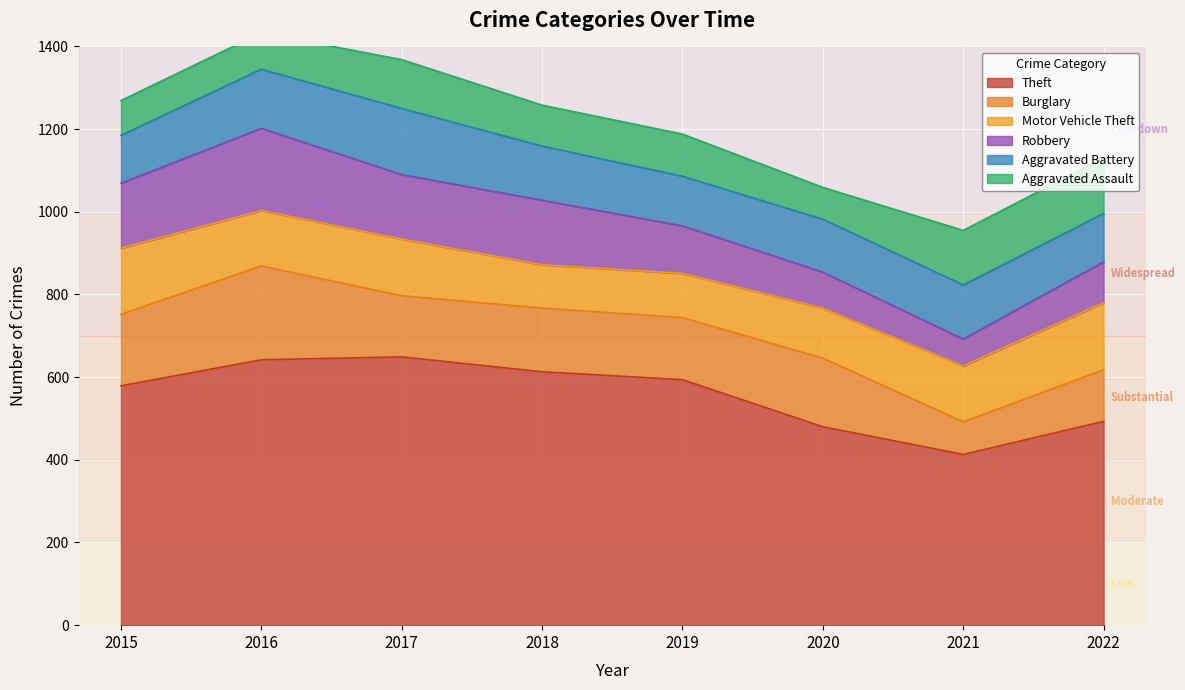

Reading right to left, transcribe all the data shown in this chart.

Theft: 493	413	480	594	613	649	642	579
Burglary: 125	79	166	150	154	148	227	173
Motor Vehicle Theft: 162	135	121	107	105	137	134	160
Robbery: 99	65	87	115	156	156	199	157
Aggravated Battery: 117	131	128	120	131	160	143	116
Aggravated Assault: 134	132	77	102	99	118	88	84